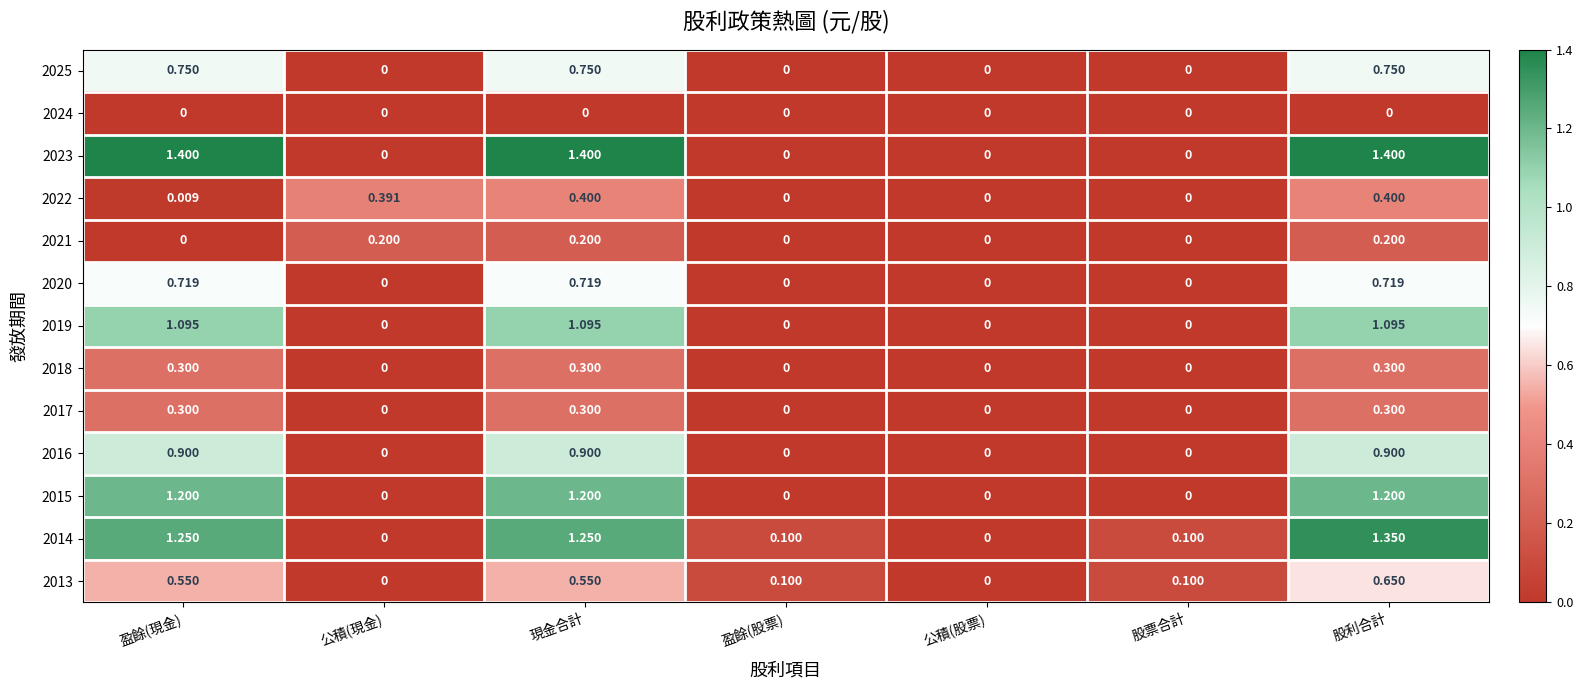

Which series has the largest total across all categories?

2023